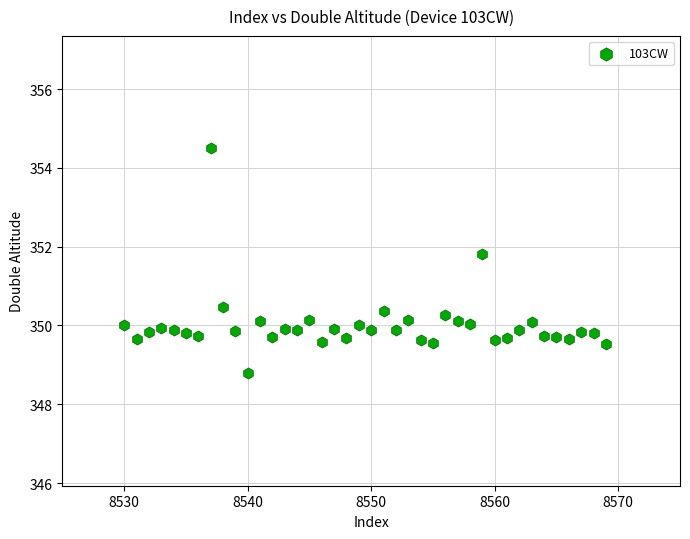

What Y value in the scatter plot is closest to 351?

350.5